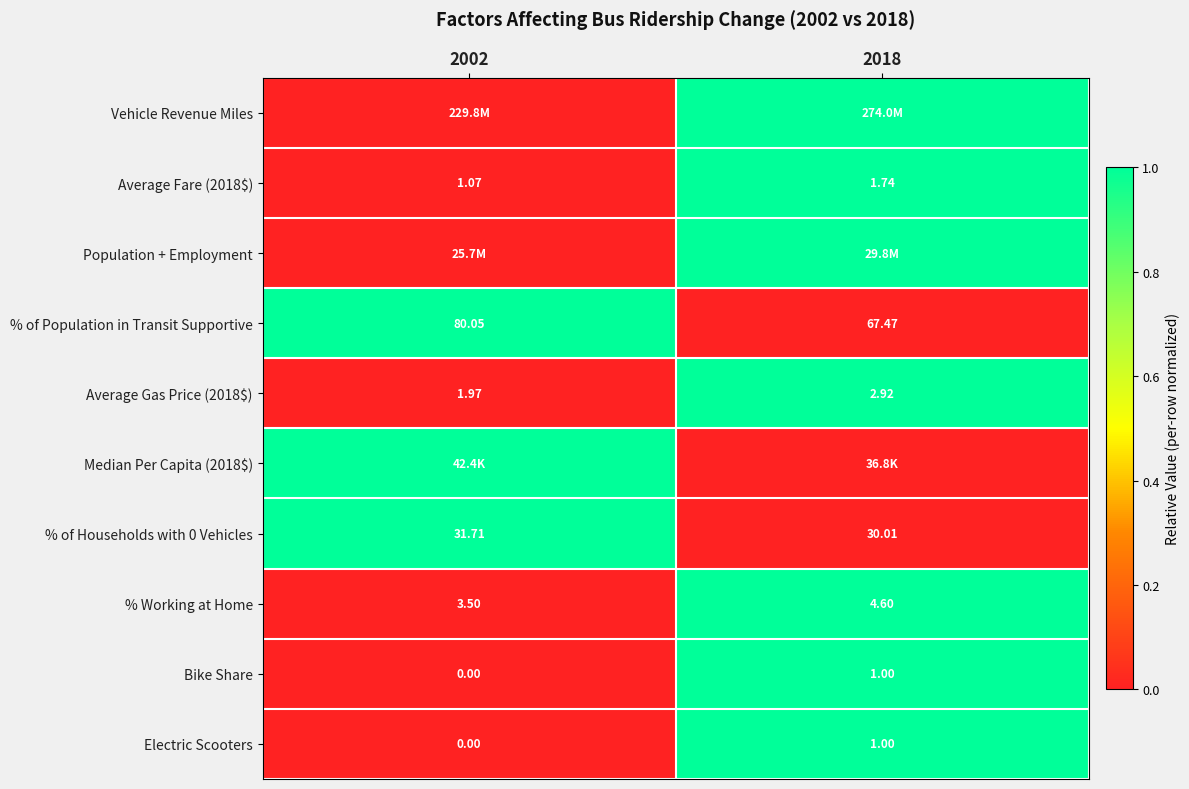

Is the value of % of Population in Transit Supportive at 2002 greater than the value of Average Gas Price (2018$) at 2018?

Yes